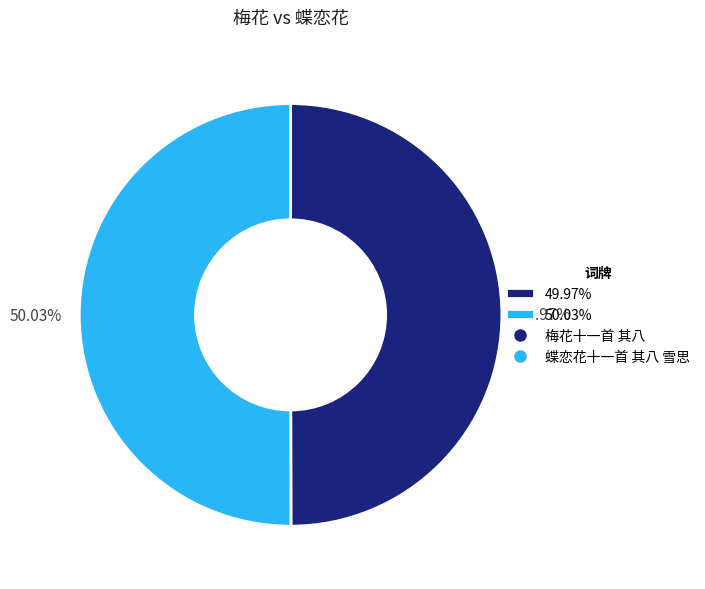

Approximately how many times larger is the value at 49.97% compared to 50.03%?

1.0